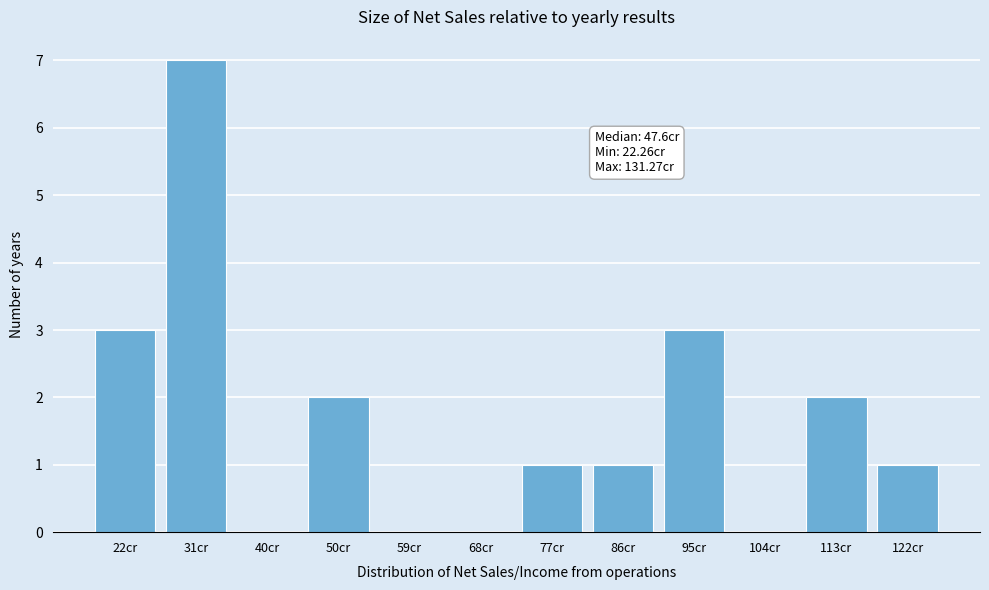

Reading left to right, list all the values displayed in this chart.

22cr=3	31cr=7	40cr=0	50cr=2	59cr=0	68cr=0	77cr=1	86cr=1	95cr=3	104cr=0	113cr=2	122cr=1